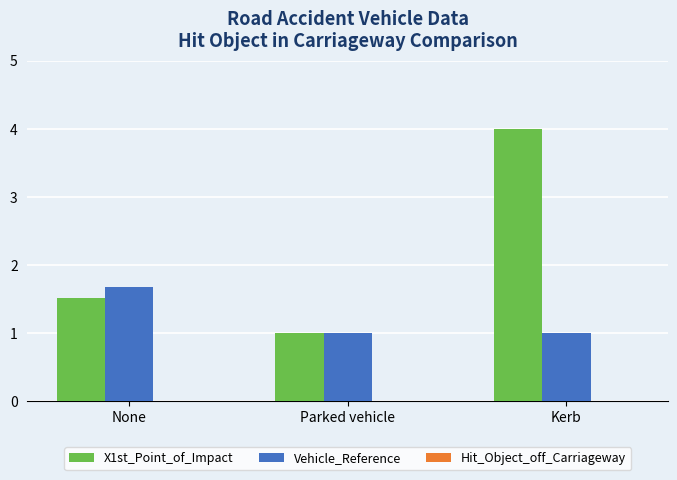

How many bars are there in each group?

2